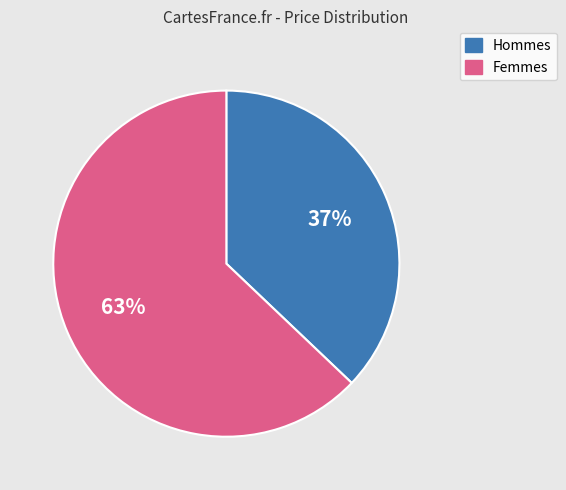

To the nearest percent, what is the difference between the largest and smallest slice percentages?

26%